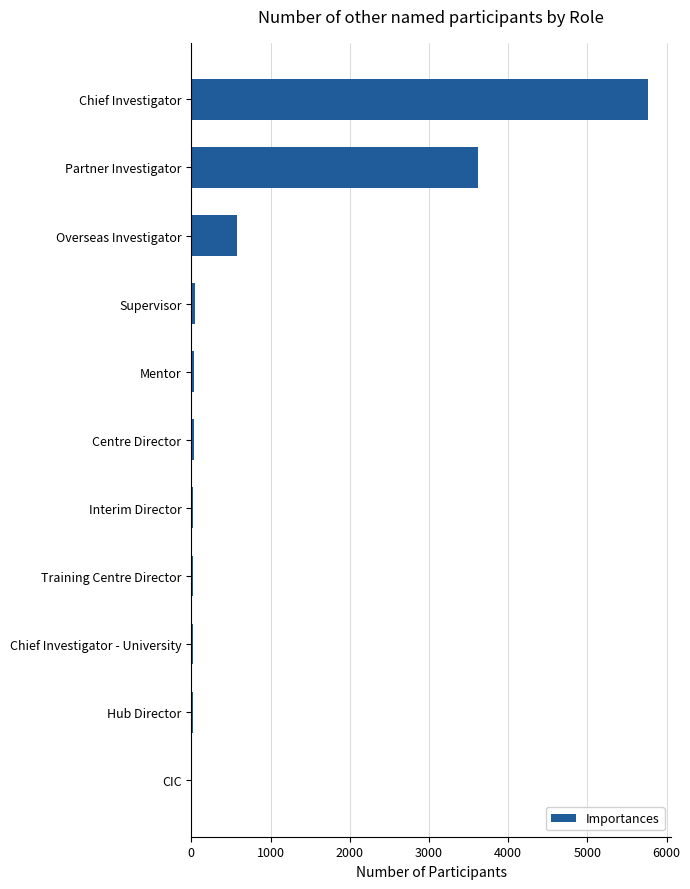

Is it true that the value at Partner Investigator is 3622?

True